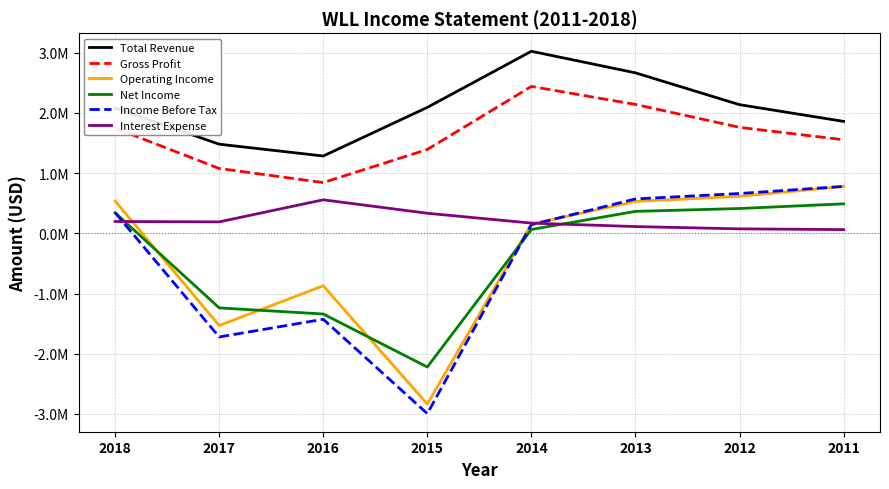

What is the difference between the Net Income values at 2016 and 2011?

1829700